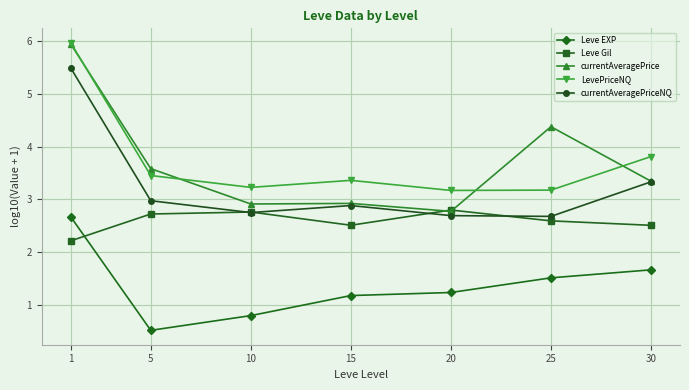

At which category is the sum across all series the highest?

1